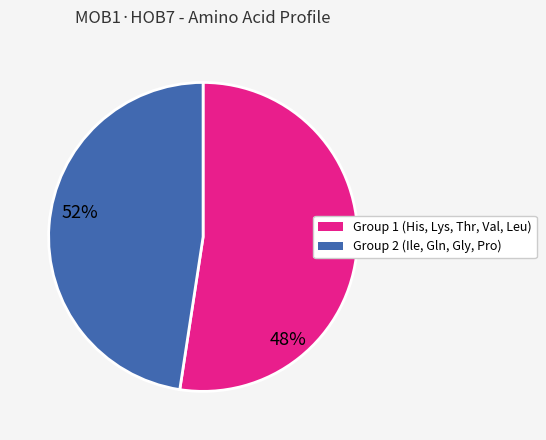

Is there any slice that represents more than half of the pie?

Yes